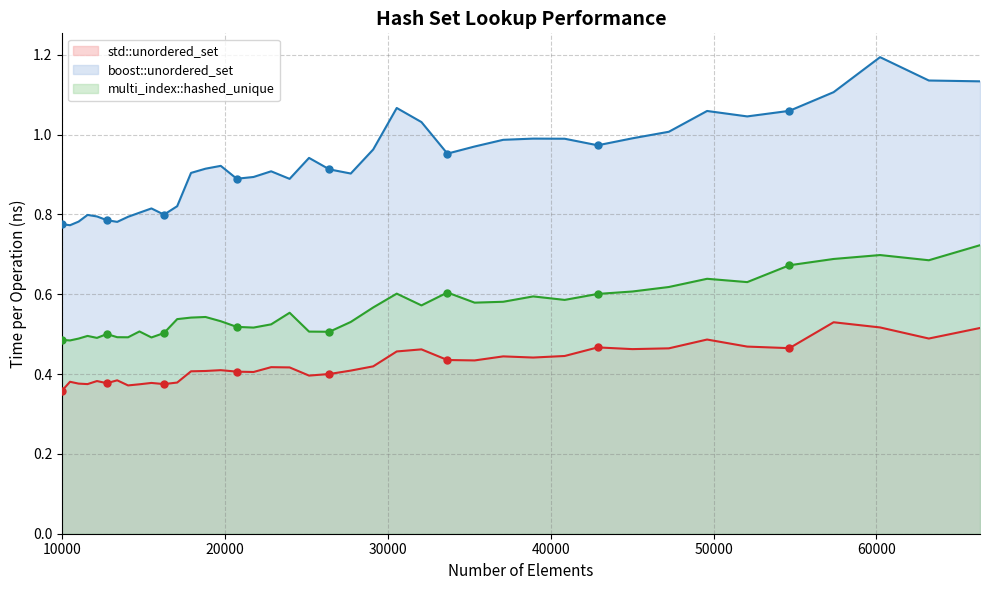

At how many categories does at least one series exceed 0?

40